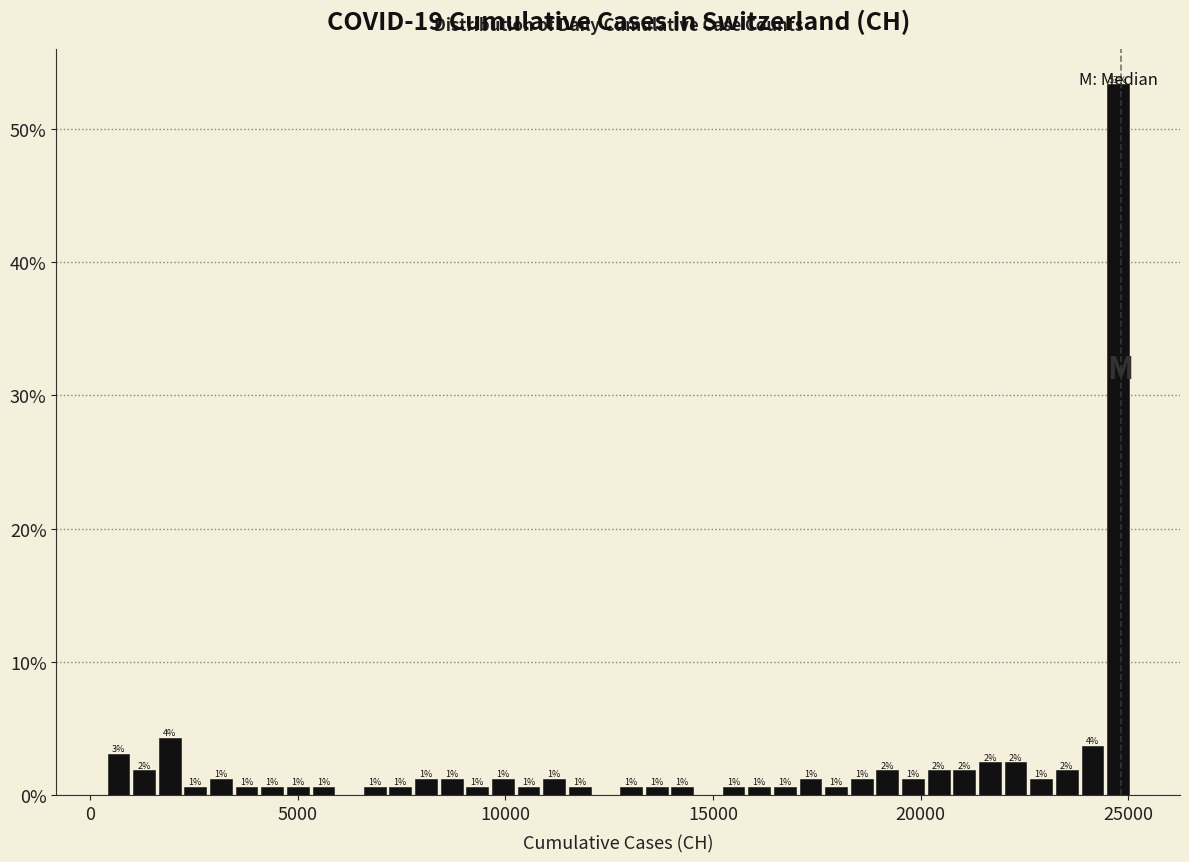

Around what value on the x-axis is the tallest bar? Give the approximate position of its centre, as read against the axis.

25000